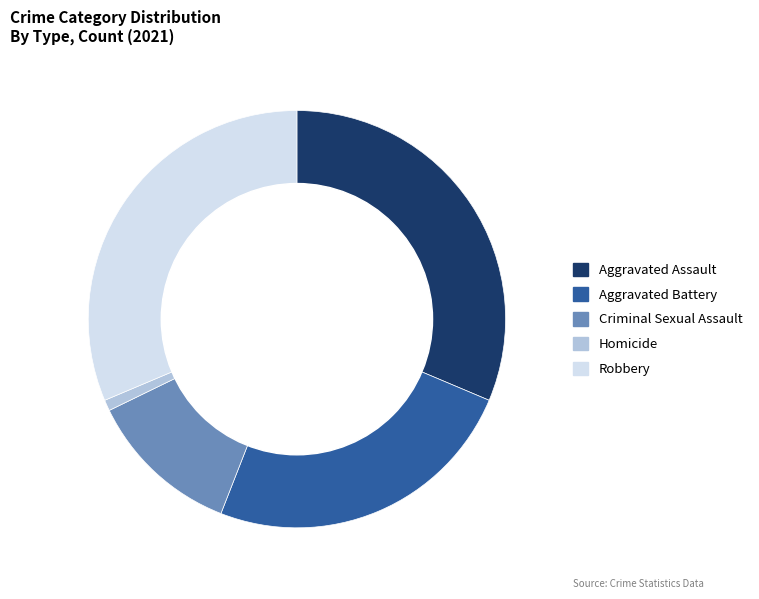

The Aggravated Assault slice represents 31% of the pie. True or false?

True